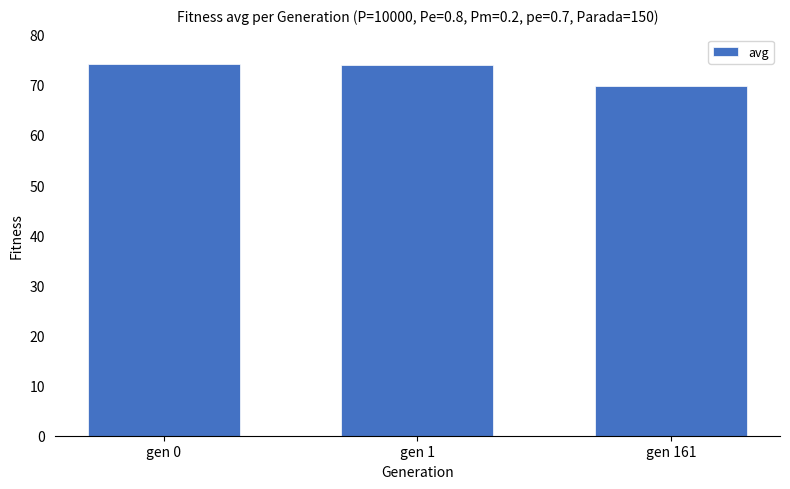

True or false: the data shows 112.6 at gen 161.

False